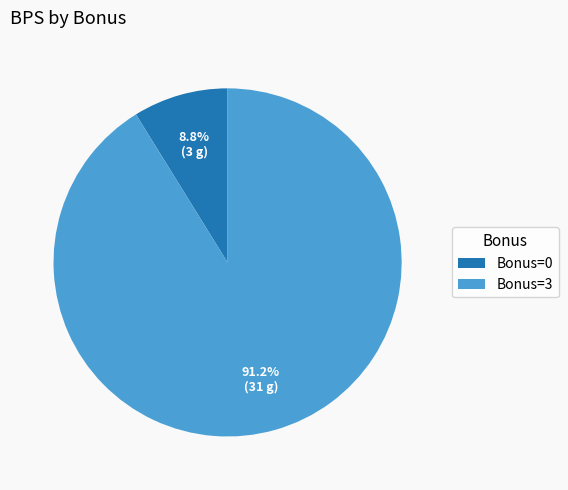

Is there a majority slice in this chart?

Yes